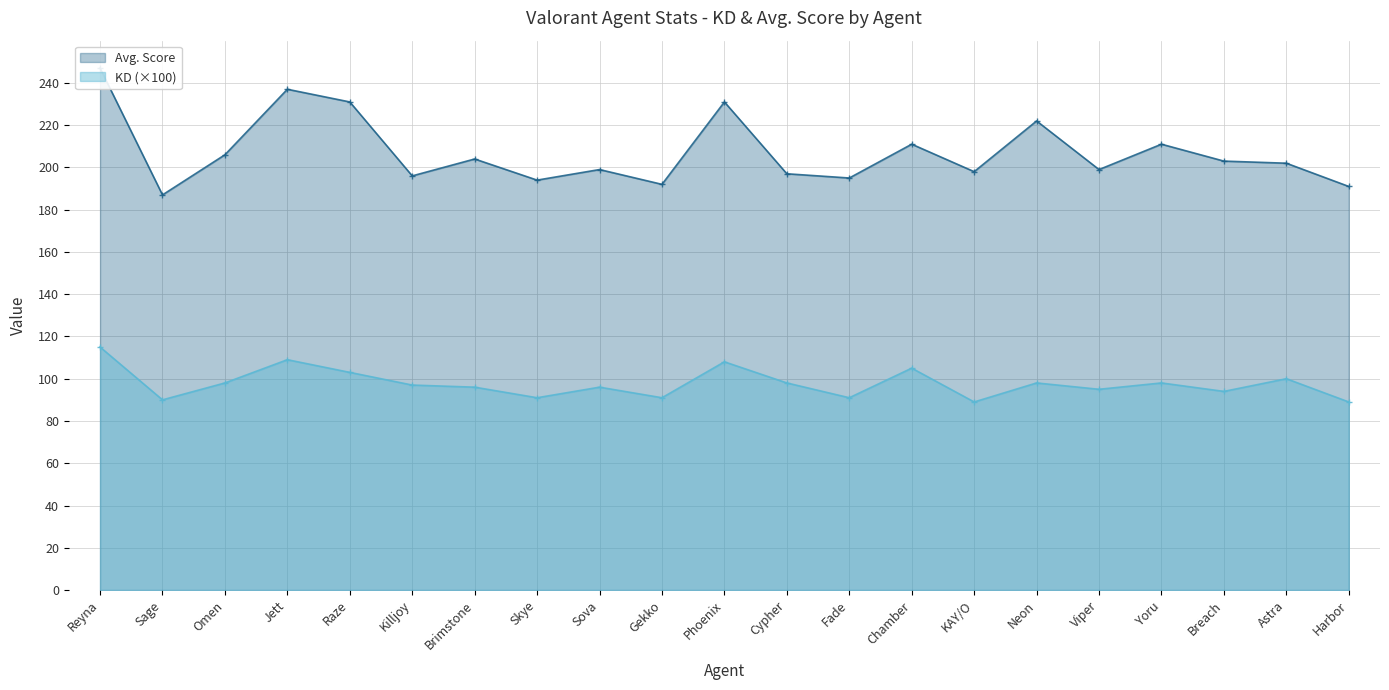

Is it true that Avg. Score equals 135.2 at Phoenix?

False